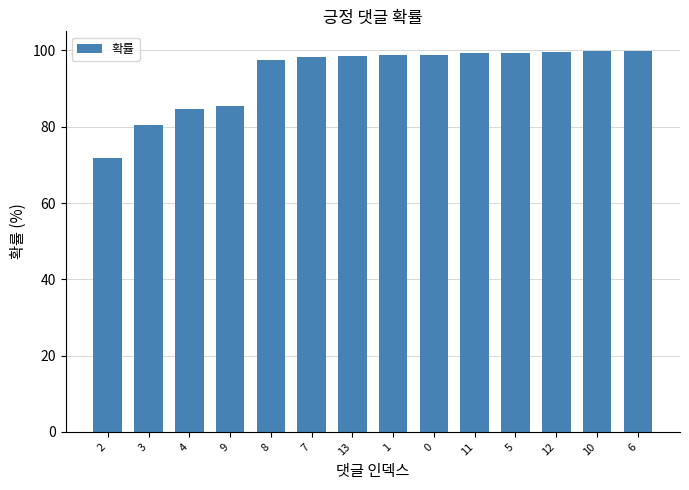

What is the difference between the maximum and minimum values?

28.1